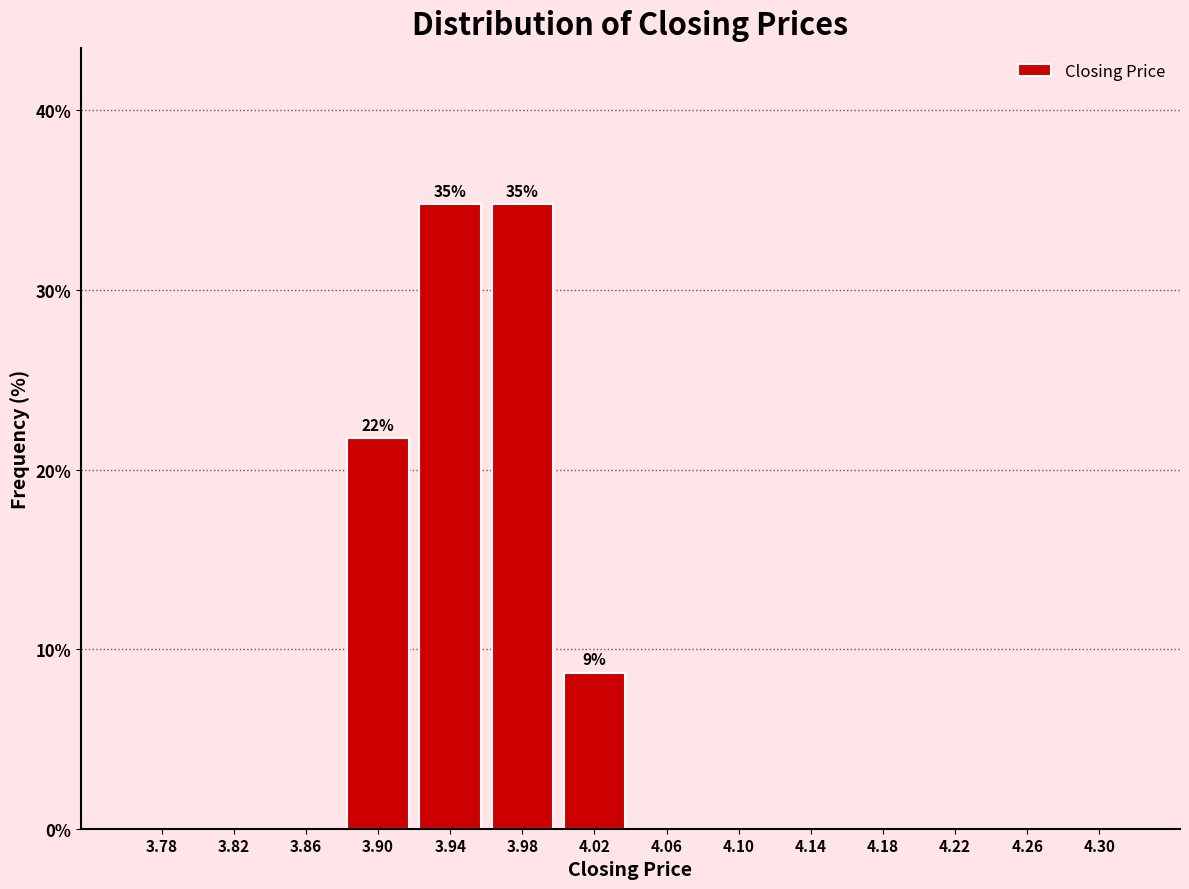

Reading right to left, transcribe all the data shown in this chart.

4.30=0.0	4.26=0.0	4.22=0.0	4.18=0.0	4.14=0.0	4.10=0.0	4.06=0.0	4.02=8.7	3.98=34.8	3.94=34.8	3.90=21.7	3.86=0.0	3.82=0.0	3.78=0.0